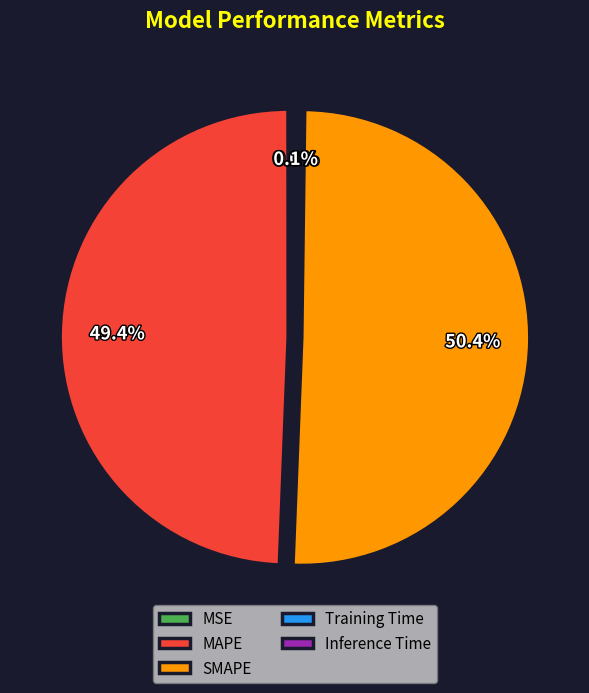

Which slice is the largest?

SMAPE